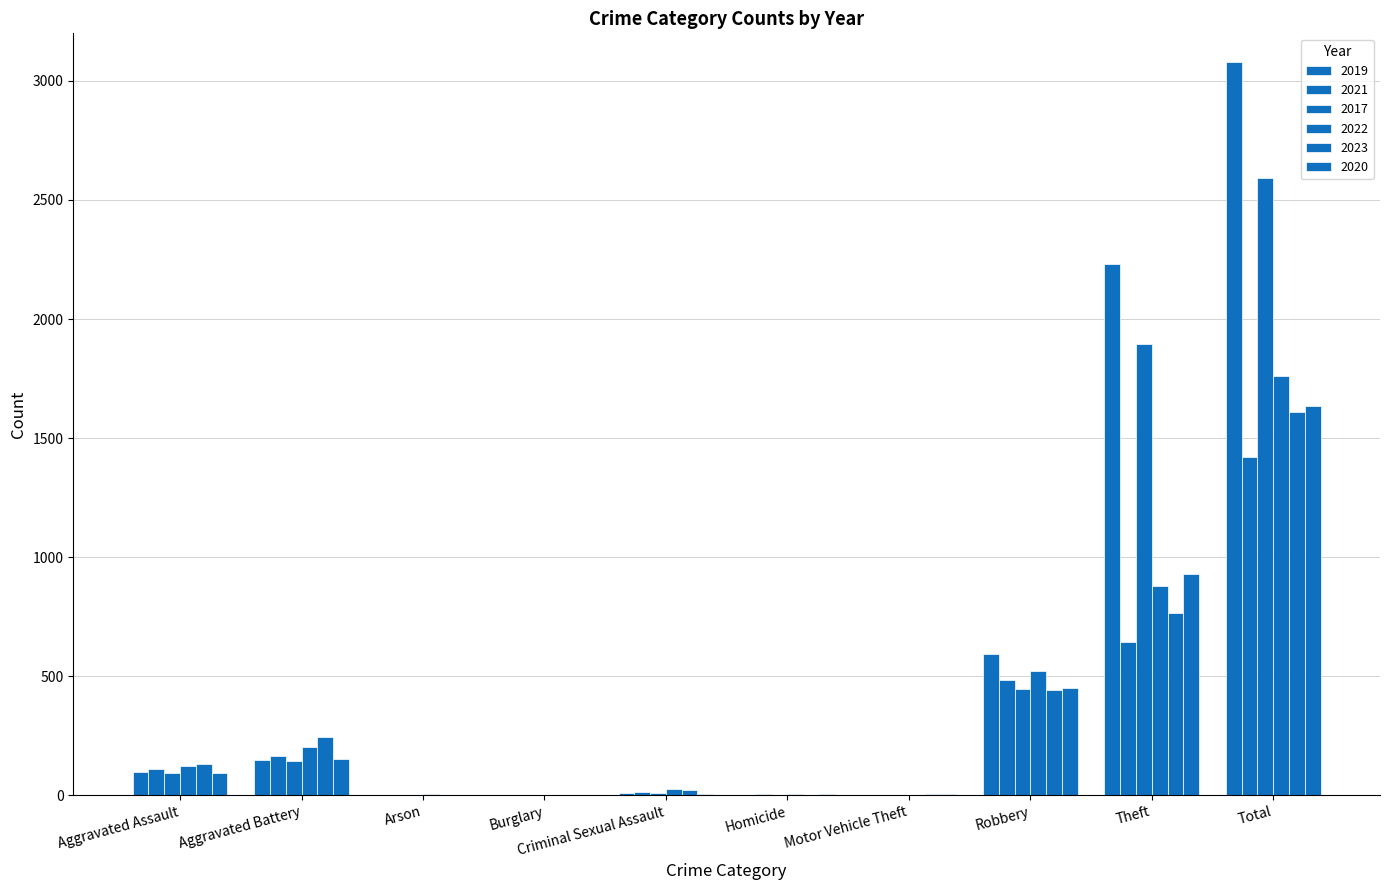

Count the number of data series in this chart.

6